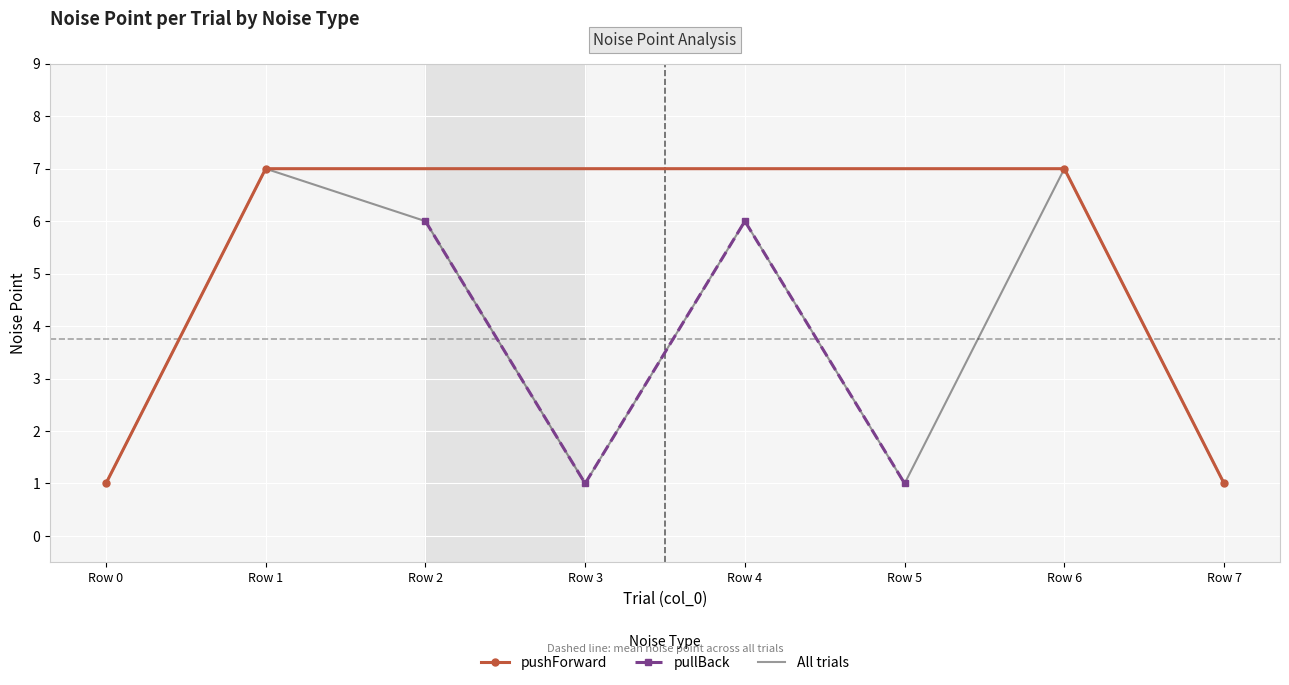

How many pullBack values are between 1 and 6?

4